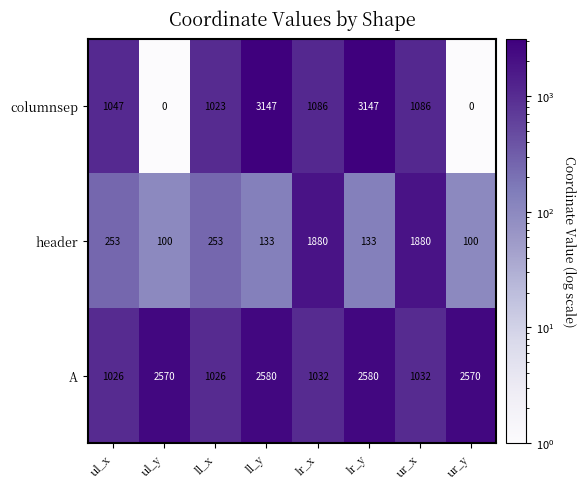

Is it true that header equals 182 at lr_y?

False